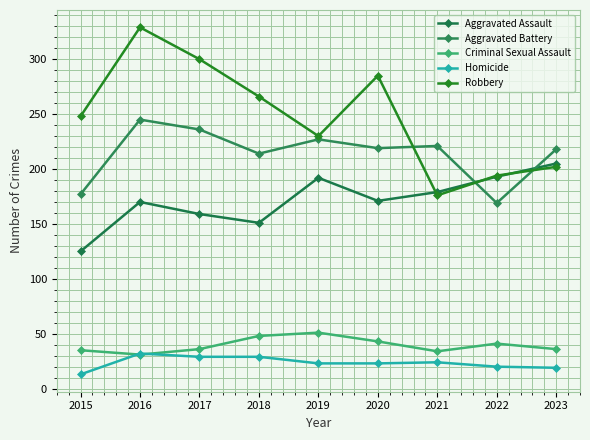

Reading left to right, extract all data points from this chart.

Aggravated Assault: 2015=125	2016=170	2017=159	2018=151	2019=192	2020=171	2021=179	2022=193	2023=205
Aggravated Battery: 2015=177	2016=245	2017=236	2018=214	2019=227	2020=219	2021=221	2022=169	2023=218
Criminal Sexual Assault: 2015=35	2016=31	2017=36	2018=48	2019=51	2020=43	2021=34	2022=41	2023=36
Homicide: 2015=13	2016=32	2017=29	2018=29	2019=23	2020=23	2021=24	2022=20	2023=19
Robbery: 2015=248	2016=329	2017=300	2018=266	2019=230	2020=285	2021=176	2022=194	2023=202